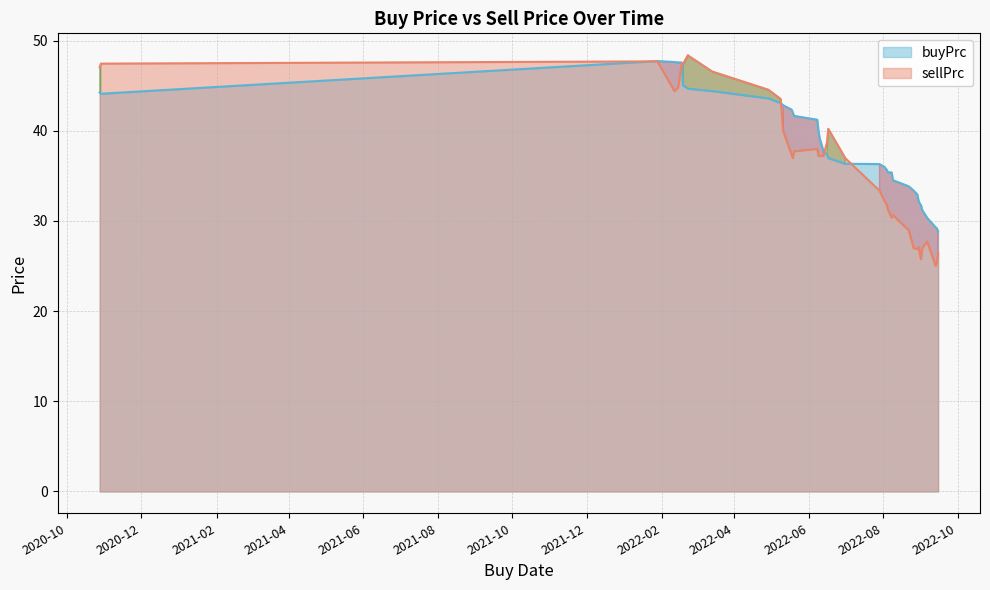

The sellPrc series shows 42.1 at 2022-09-15. True or false?

False